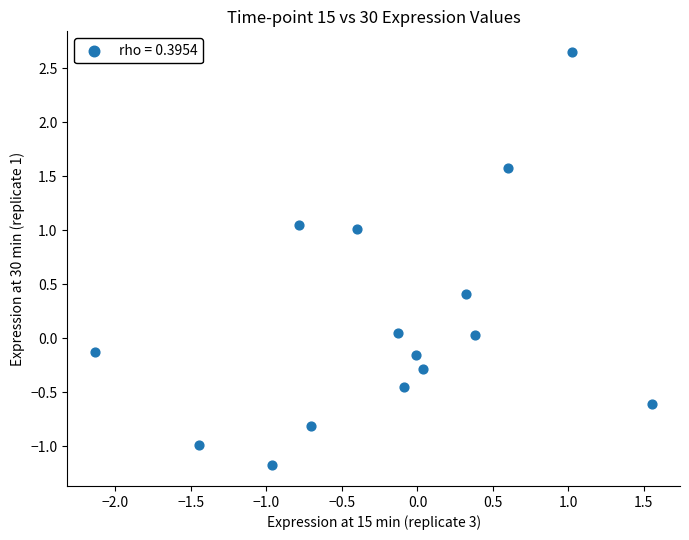

What is the range of X values (max minus min)?

3.7